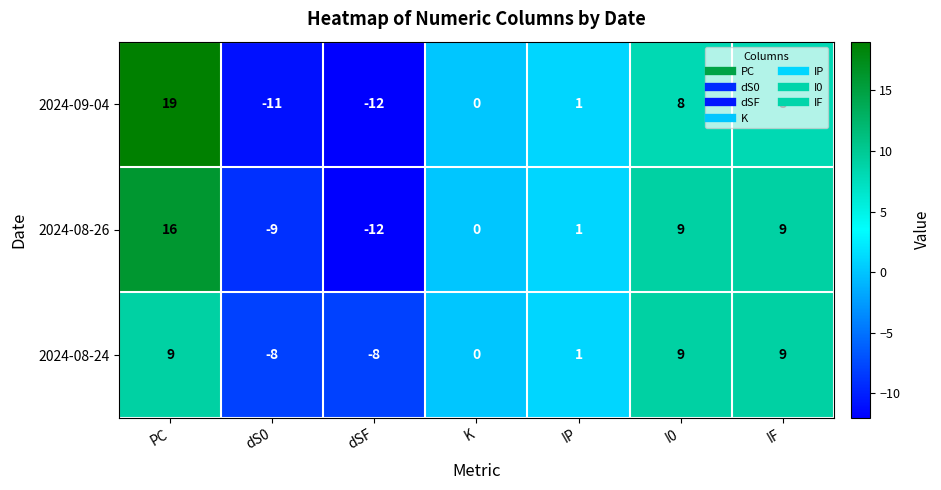

How many data points does each series have?

7